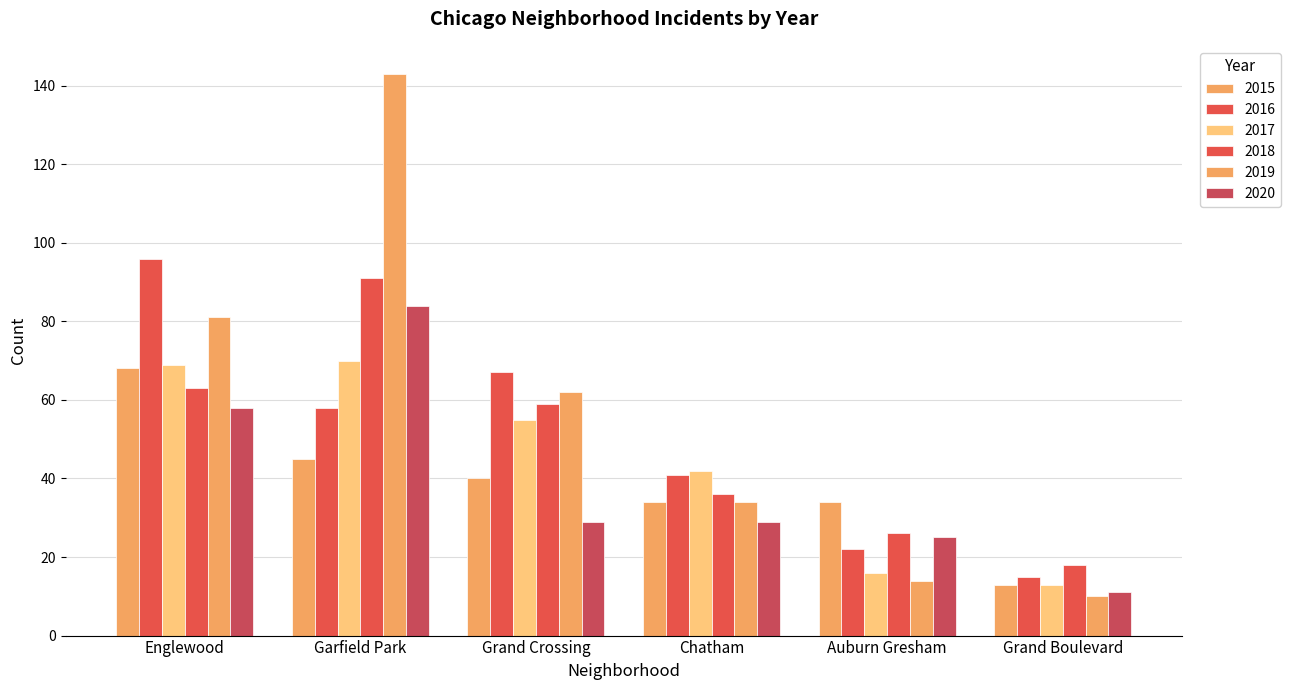

How many bars are there in total?

36